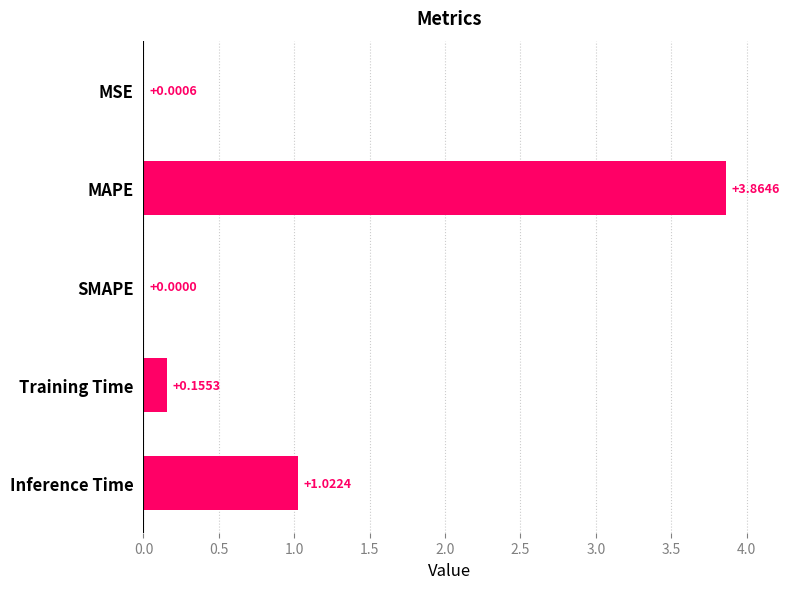

What is the change in value from MSE to Inference Time?

+1.0